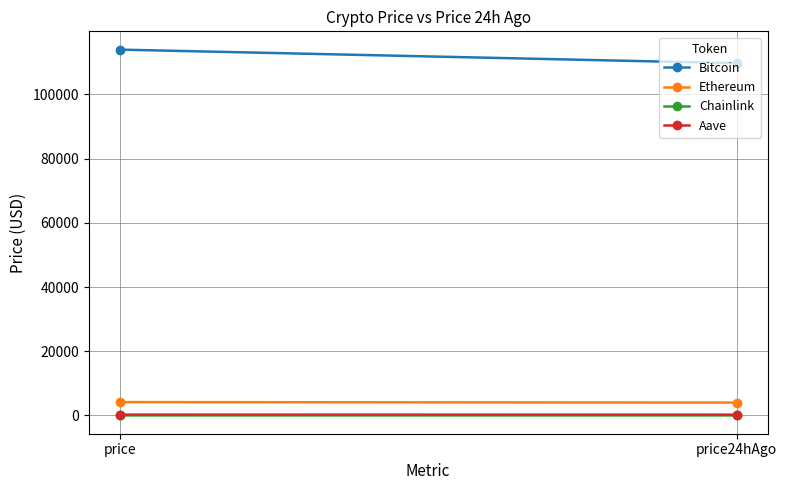

What is the difference between the highest and lowest values at price?

113875.5